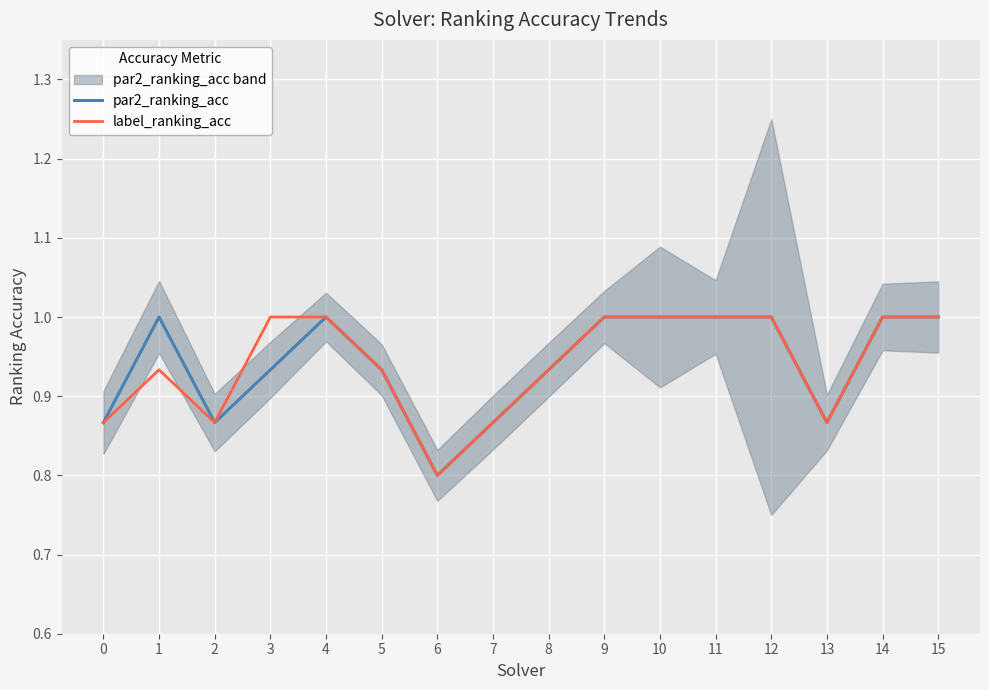

Where is the first local minimum for label_ranking_acc?

2